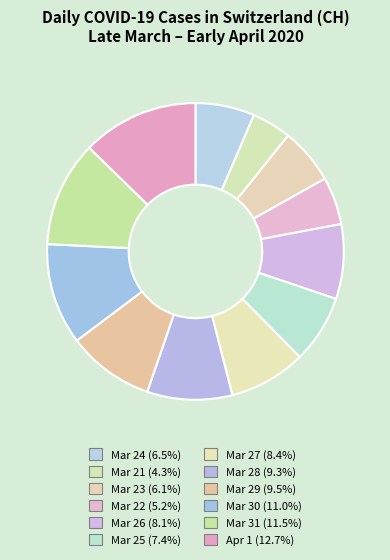

Count the number of slices in the pie.

12